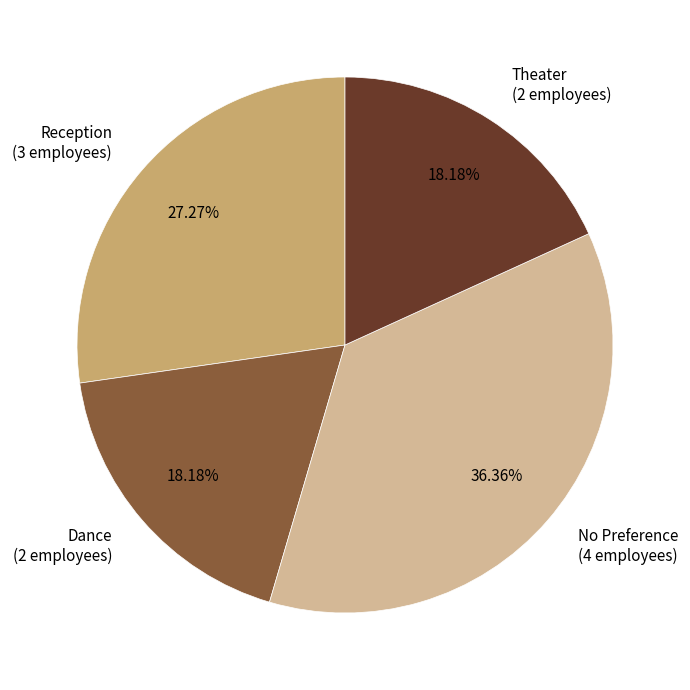

The No Preference slice represents 36% of the pie. True or false?

True